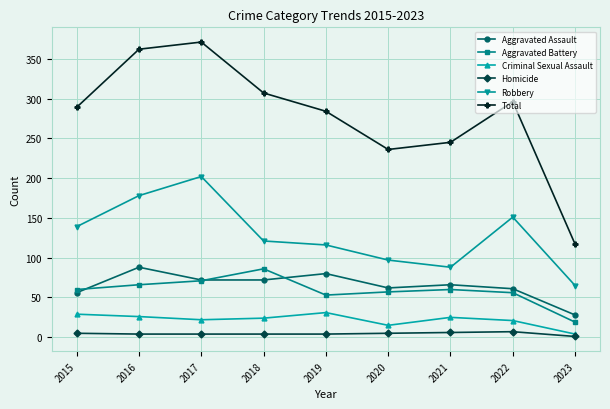

How many data points does each series have?

9